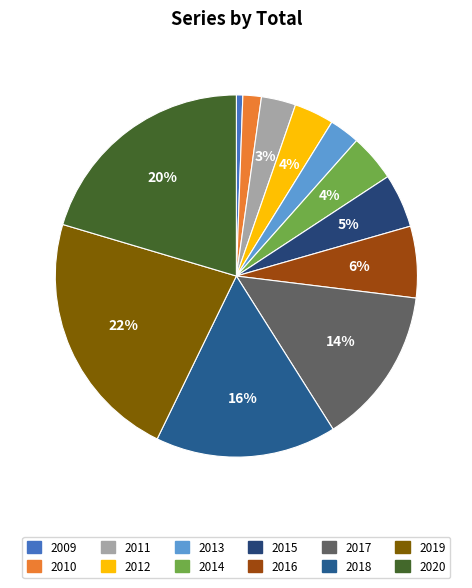

True or false: 2016 accounts for 1% of the total.

False